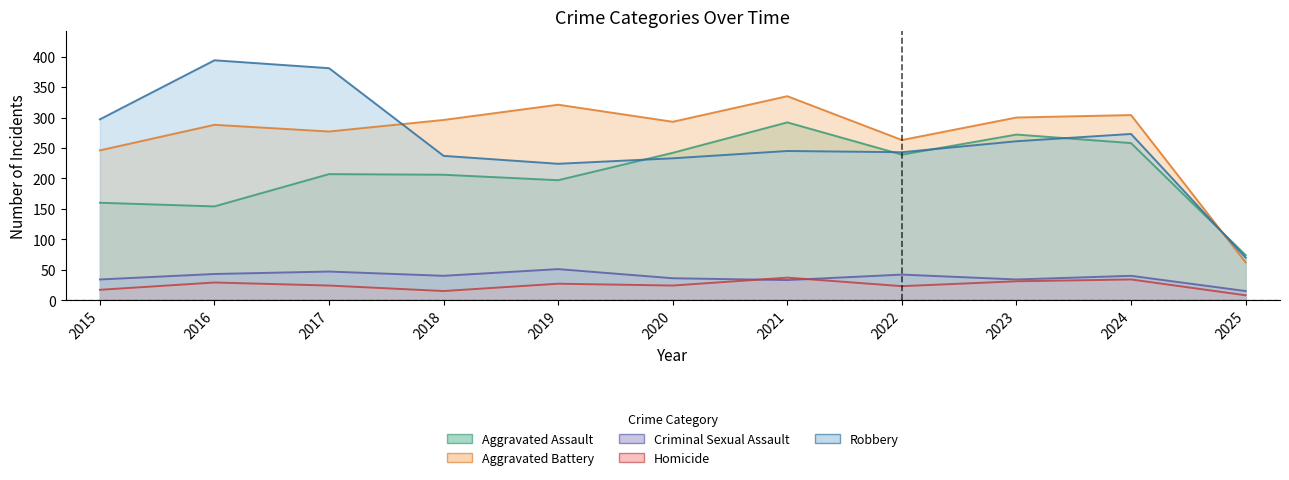

What is the maximum value shown in the chart?

394